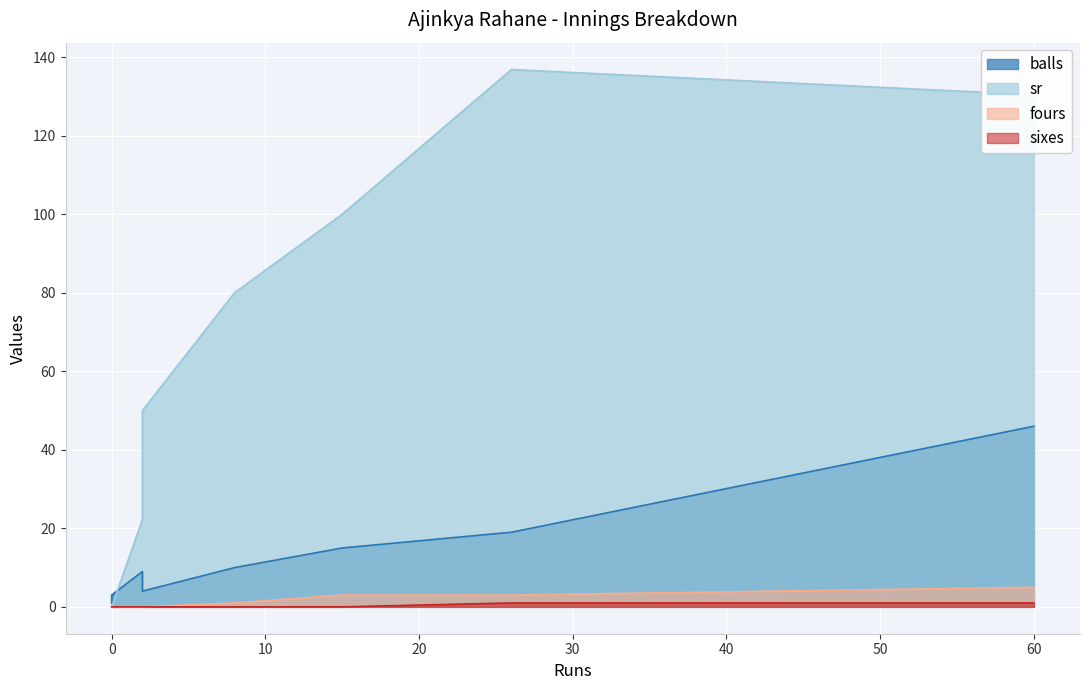

What is the maximum value for sr?

136.8